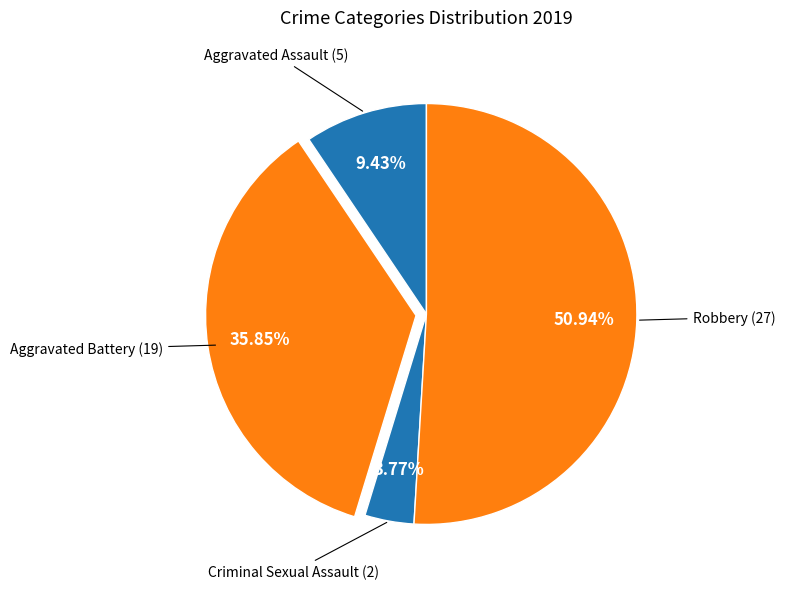

Does any single category account for the majority?

Yes